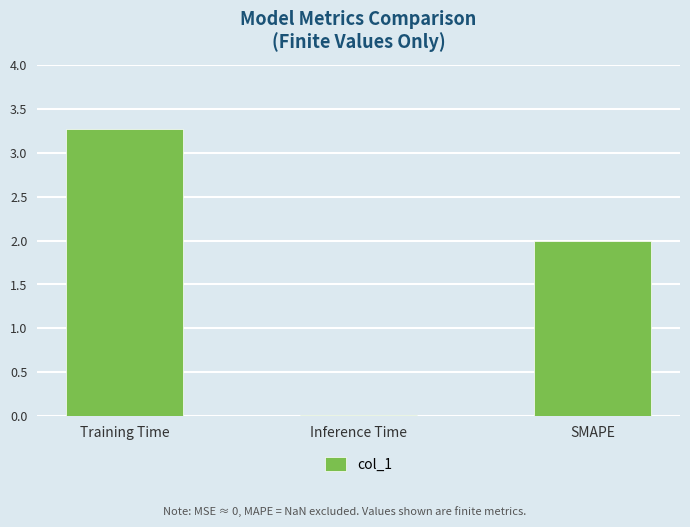

What is the label of the 1st bar from the left?

Training Time